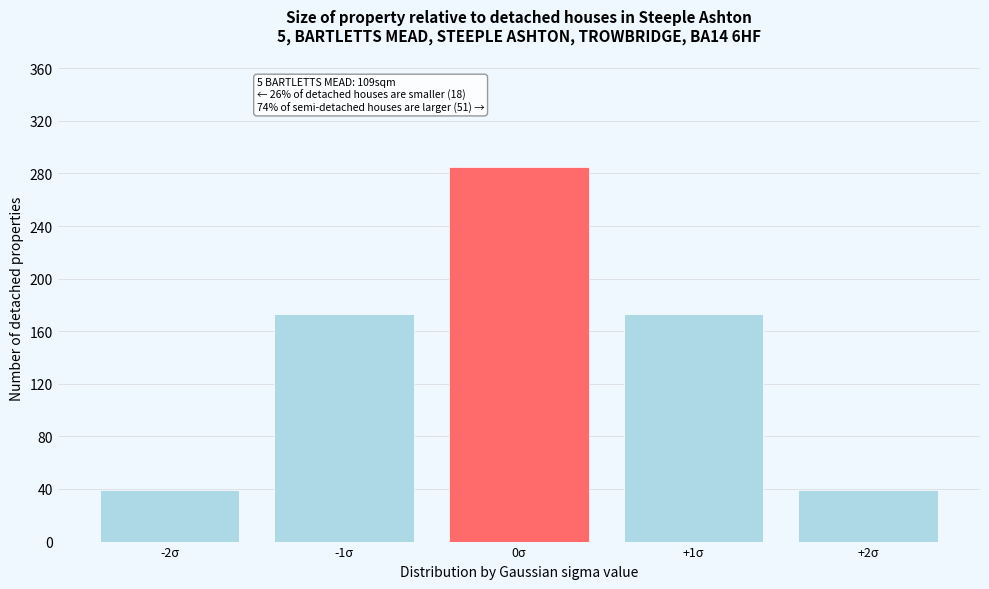

Reading left to right, what are all the values shown in this chart?

-2σ=39	-1σ=173	0σ=285	+1σ=173	+2σ=39